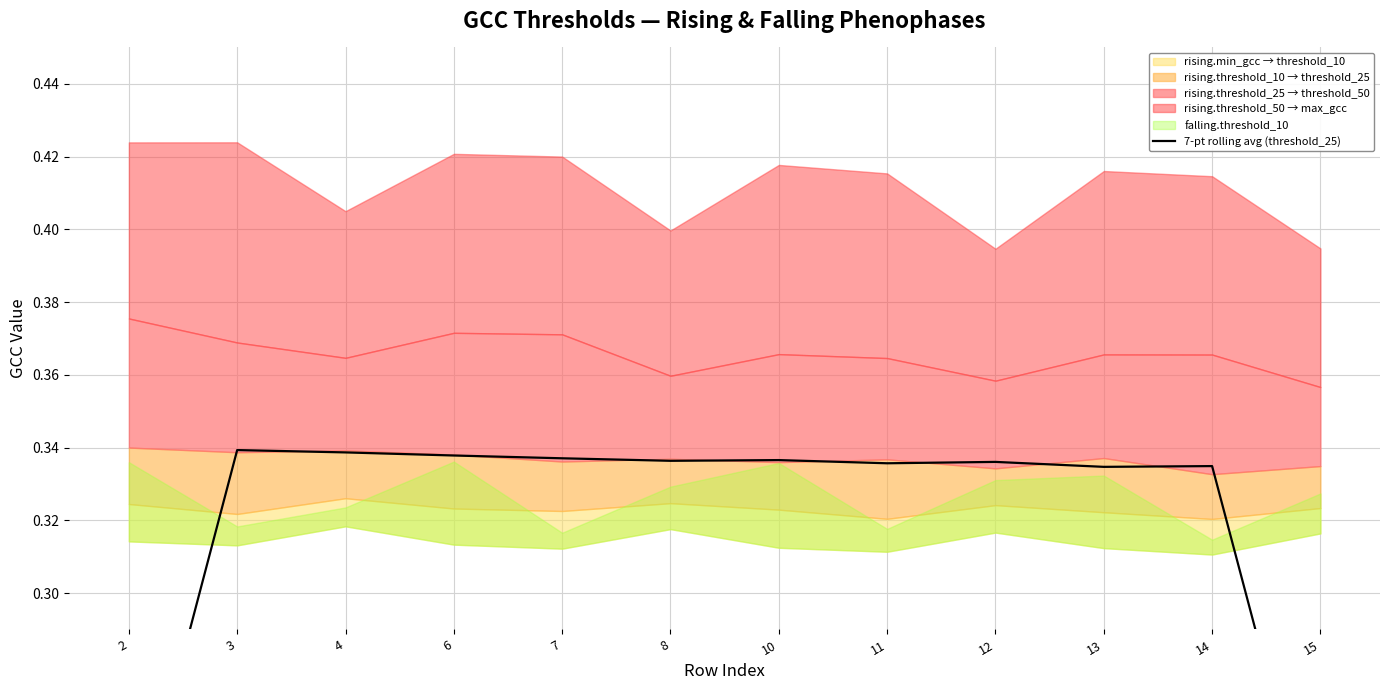

Reading left to right, extract all data points from this chart.

0.2	0.3	0.3	0.3	0.3	0.3	0.3	0.3	0.3	0.3	0.3	0.2